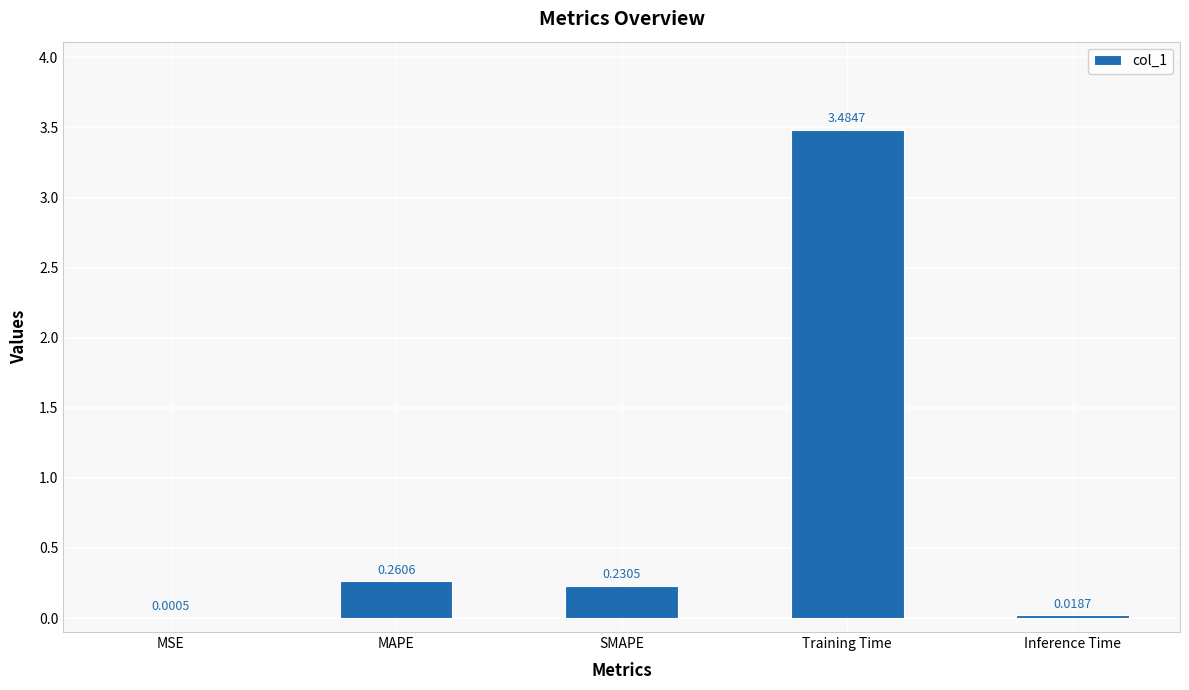

What is the sum of the values at SMAPE and Training Time?

3.7